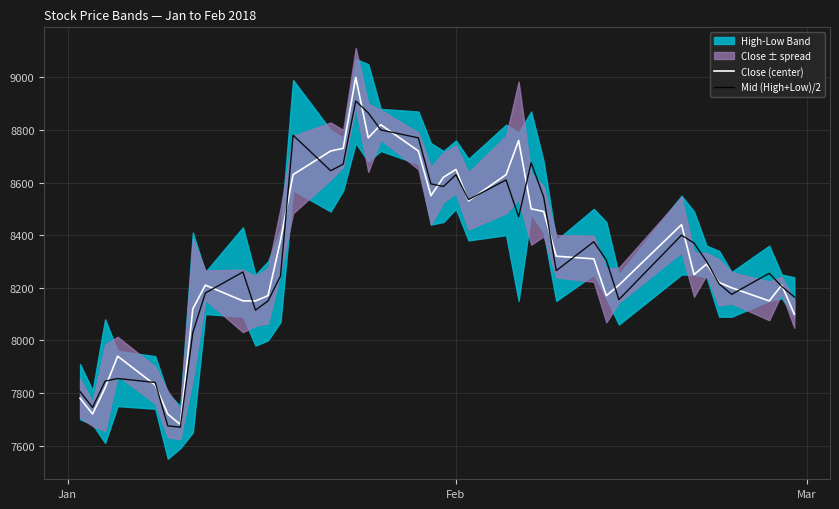

What is the highest value of the Close (center) series?

9000